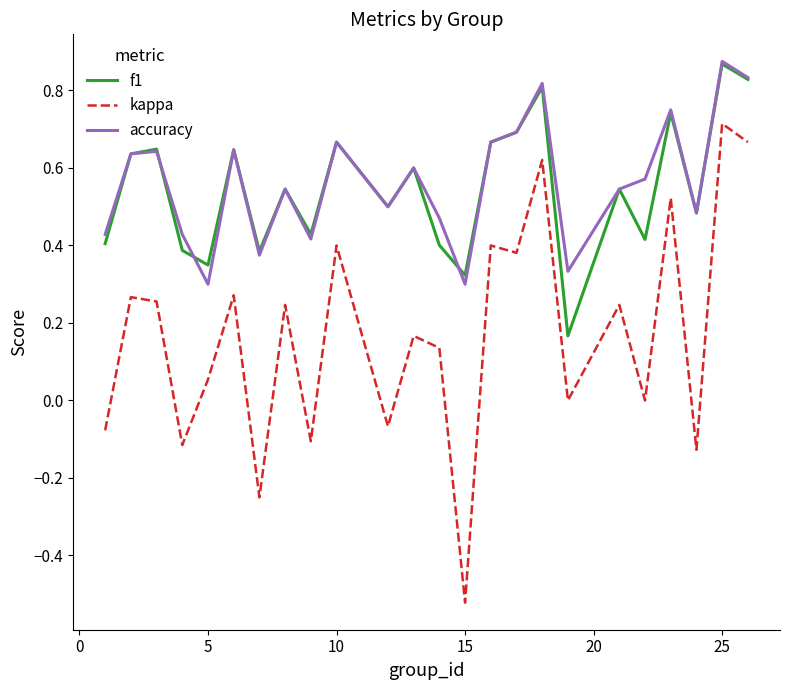

True or false: kappa and f1 intersect in this chart.

False